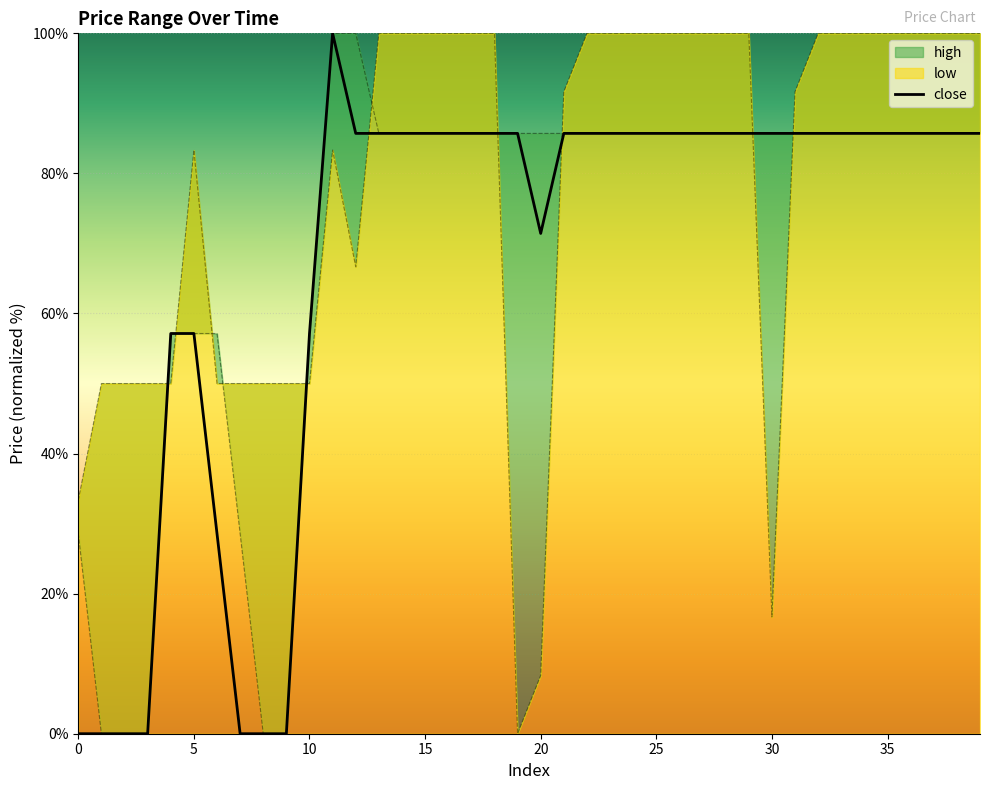

Where is the first local minimum?

20